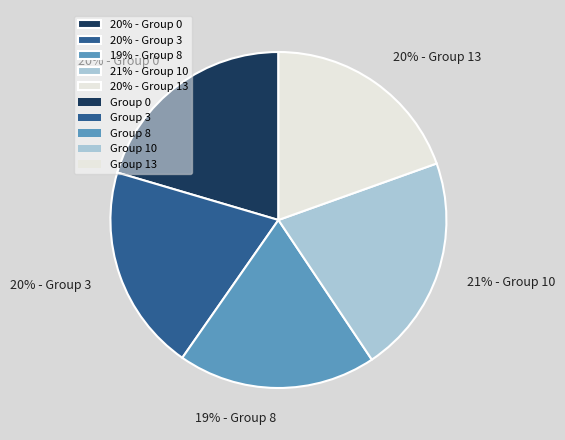

To the nearest percent, what is the average slice percentage?

20%